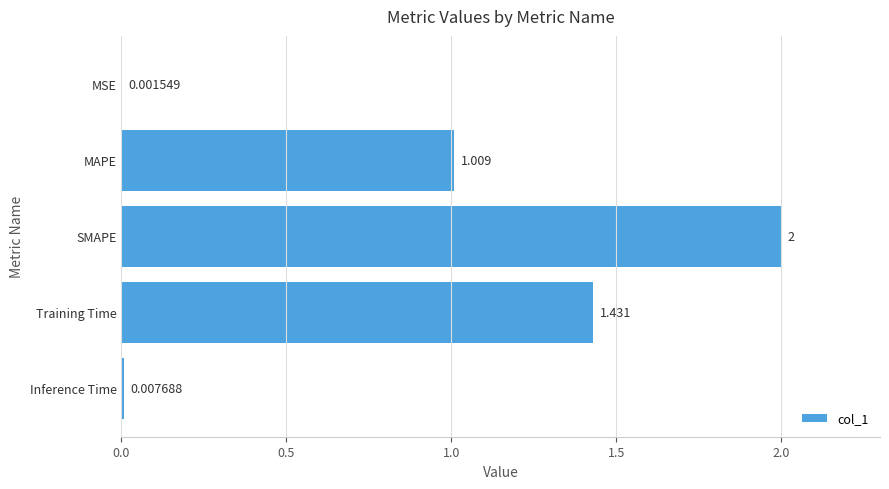

What is the greatest value displayed?

2.0